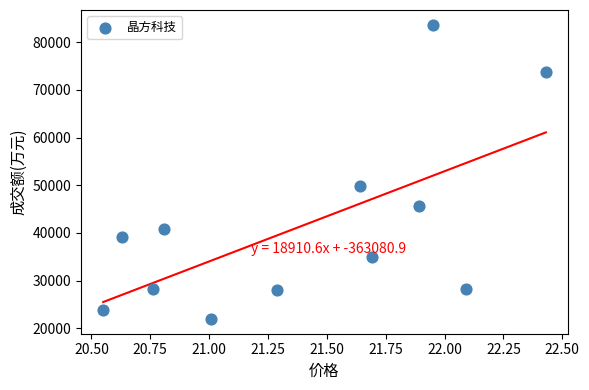

What Y value in the scatter plot is closest to 52811?

49911